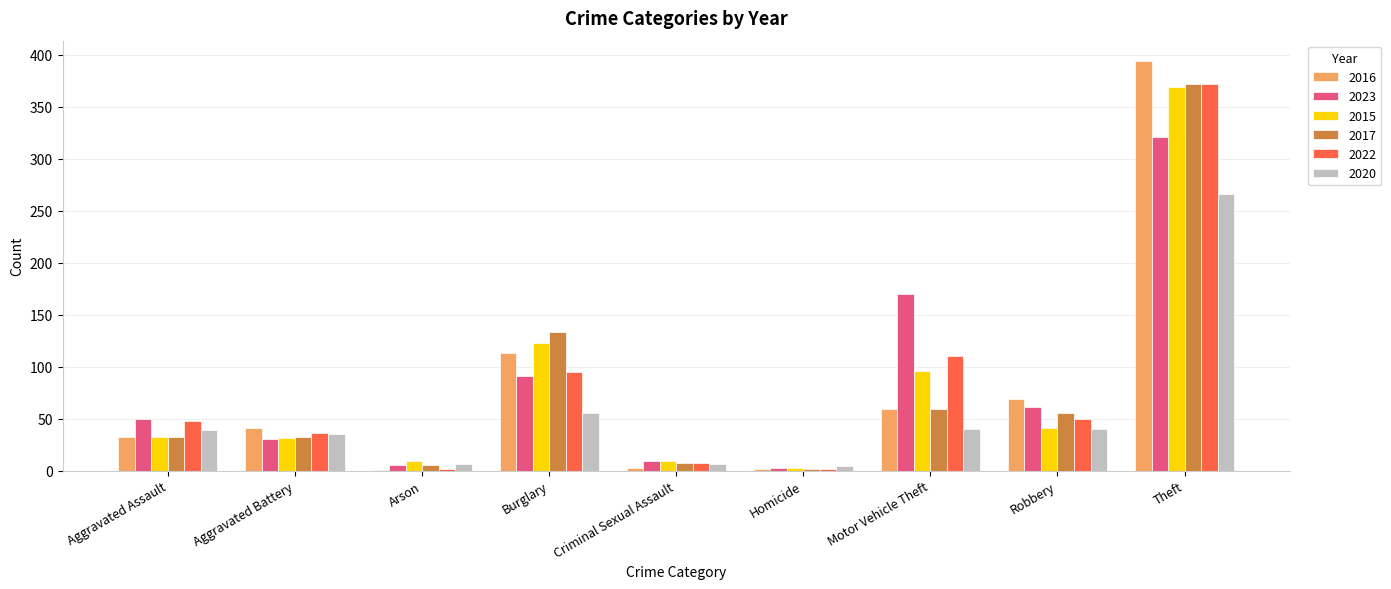

The 2020 series shows 55 at Burglary. True or false?

True